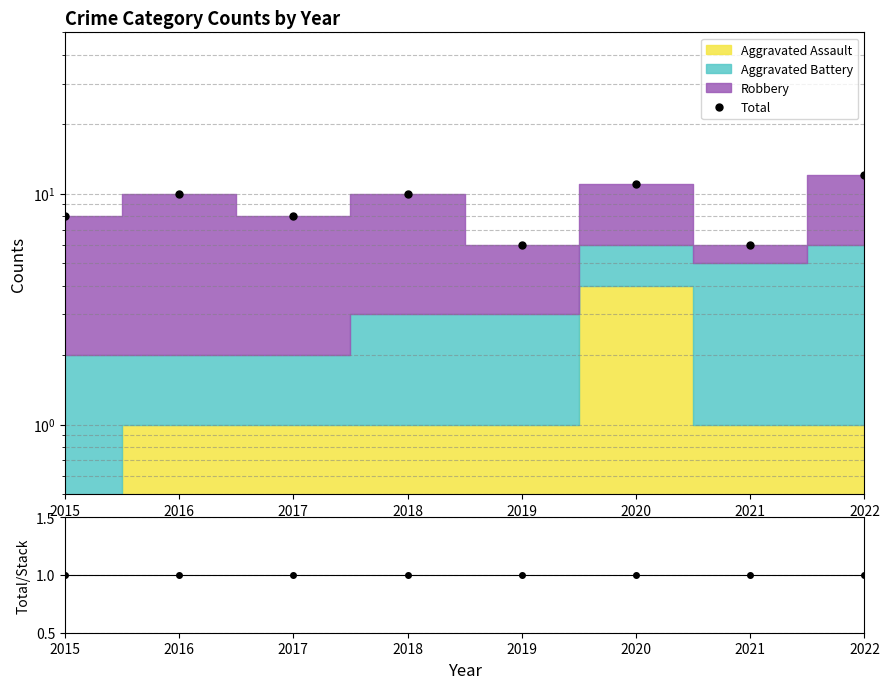

What is the value of the Total/Stack point at the 3rd from the left?

1